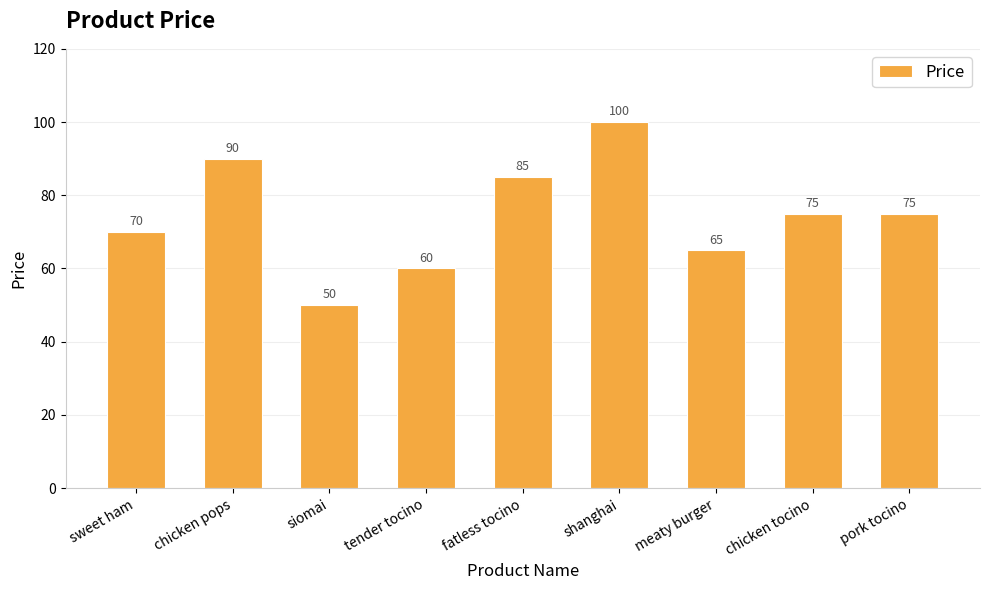

What position from the left is tender tocino?

4